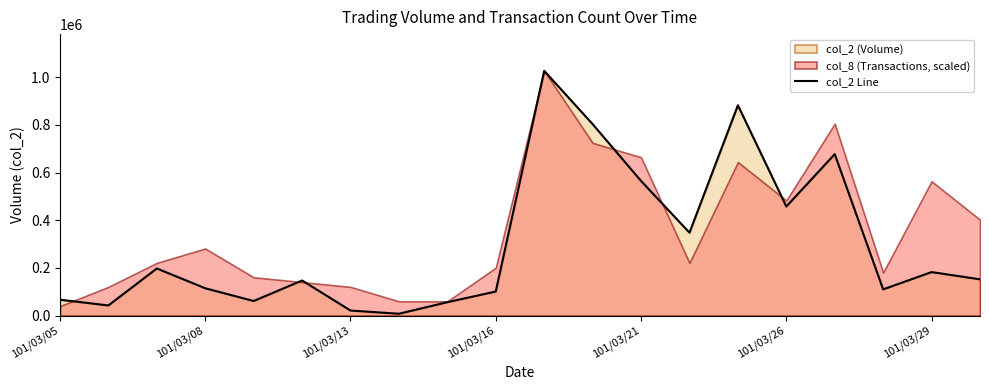

How many values are below 152550?

10